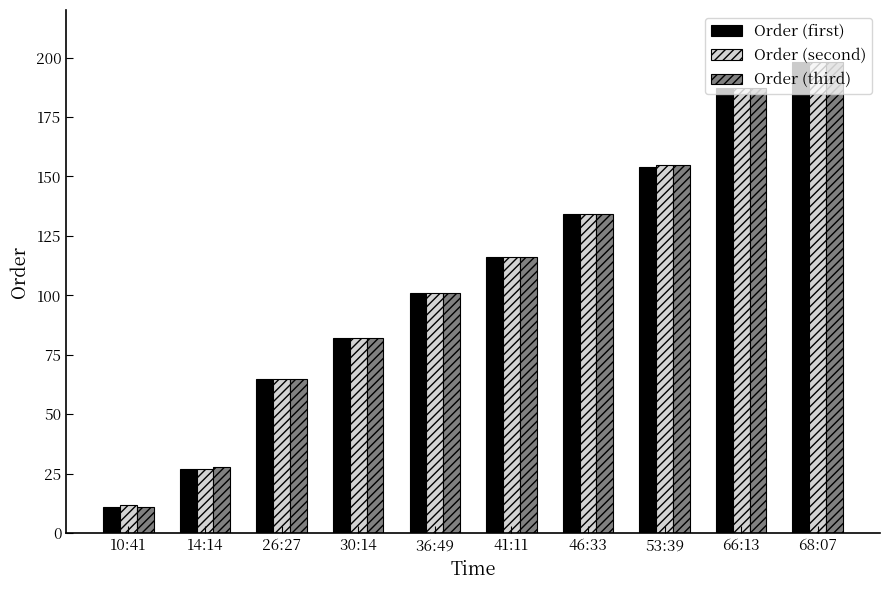

How many bars are there in total?

30